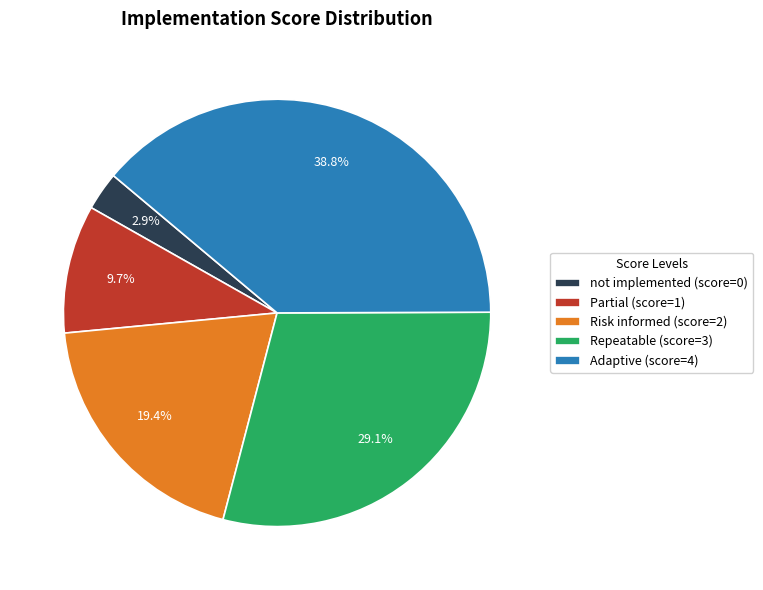

What is the total percentage of not implemented and Adaptive?

41.7%